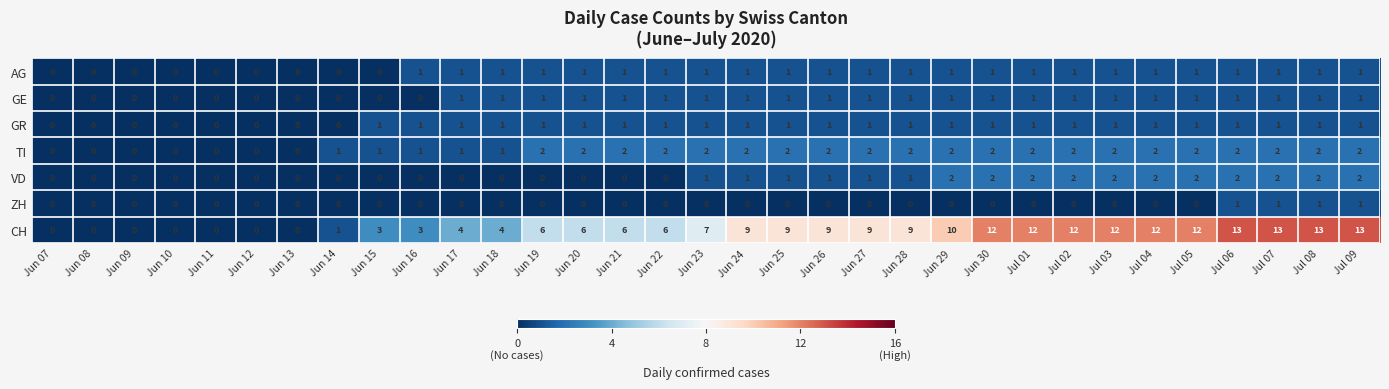

Between Jun 21 and Jun 24, which series saw the biggest shift?

CH